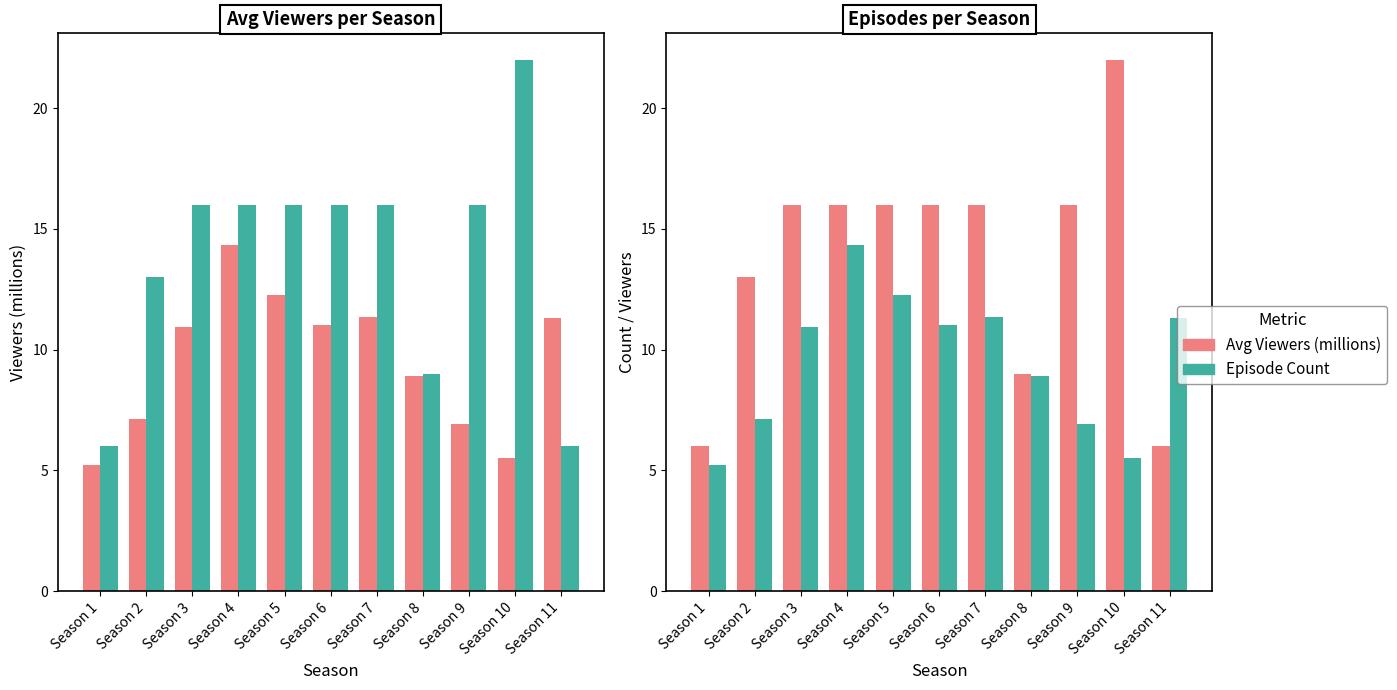

What is the difference between the highest and lowest values at Season 9?

9.1